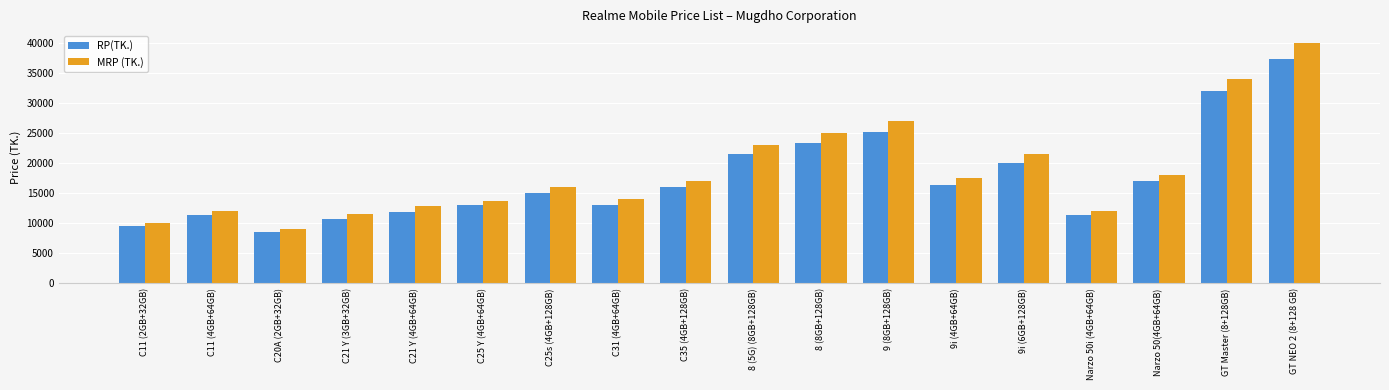

What is the minimum value for MRP (TK.)?

8990